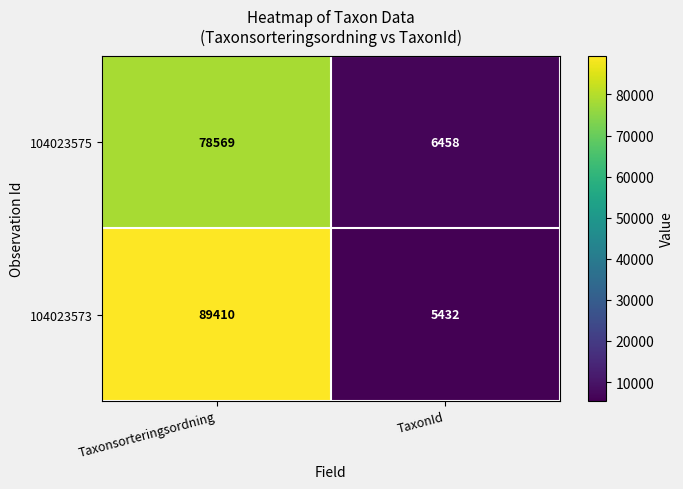

True or false: 104023573 has a value of 89410 at Taxonsorteringsordning.

True